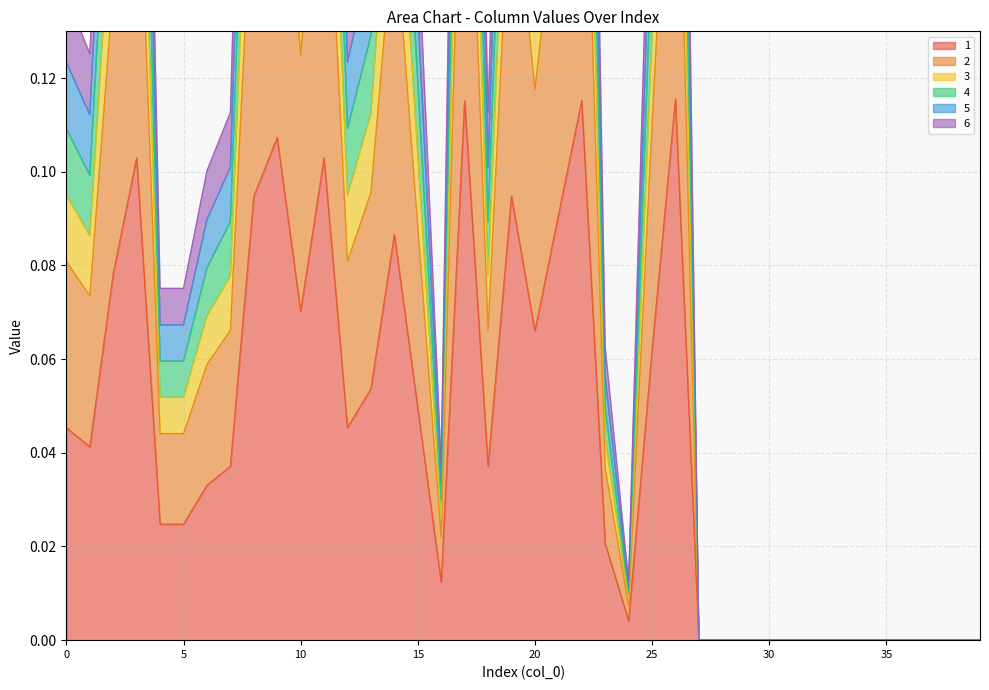

Does the chart have visible grid lines?

Yes